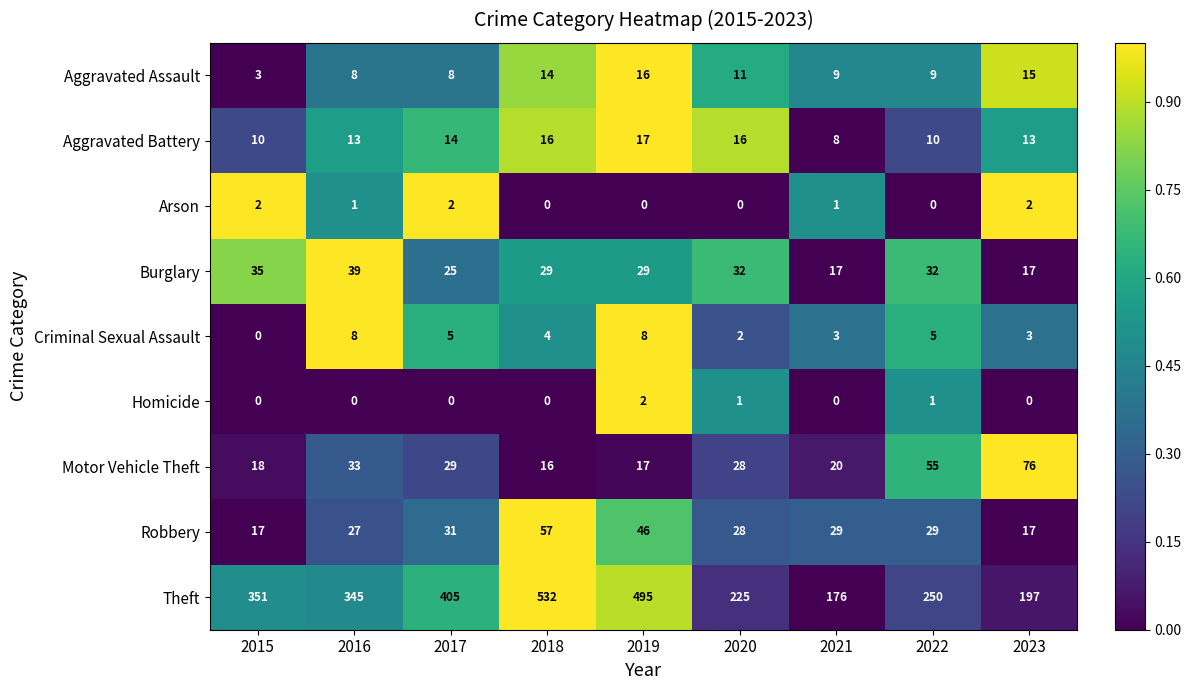

What is the minimum value for Theft?

176